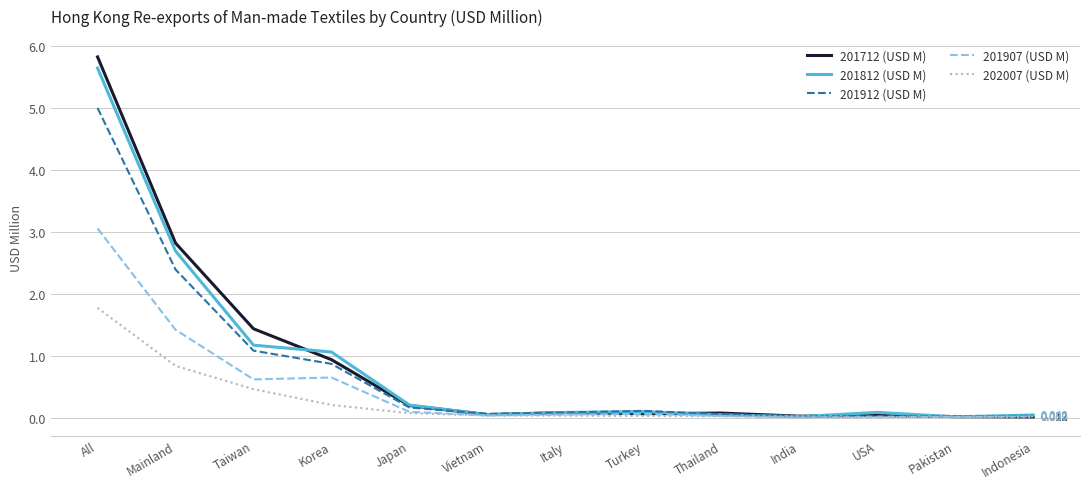

At which category is the sum across all series the highest?

All